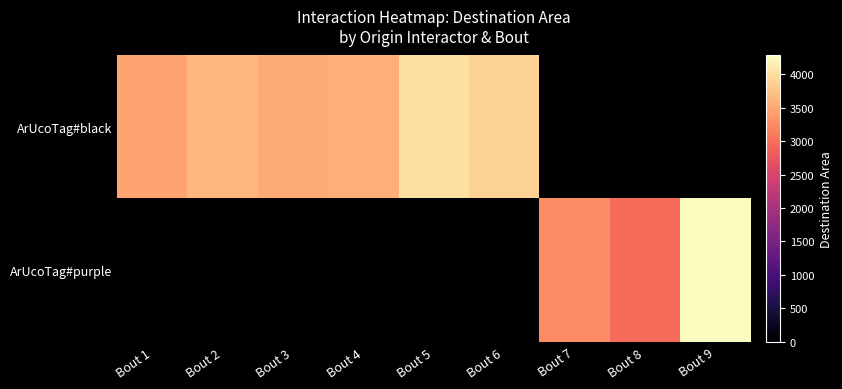

Which label corresponds to the smallest value in the chart?

Bout 7